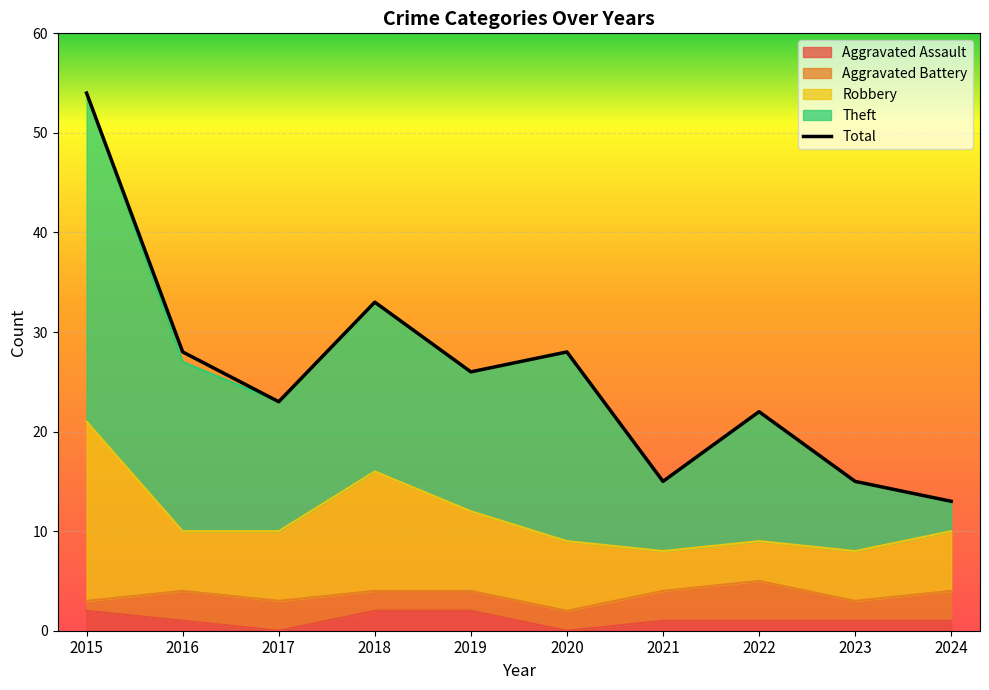

Which label corresponds to the largest value in the chart?

2015